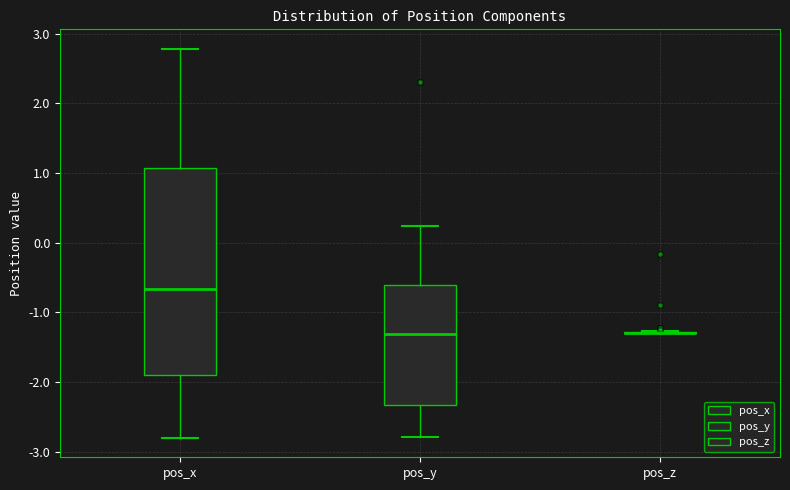

Which box is the tallest, from its lower edge to its upper edge?

pos_x